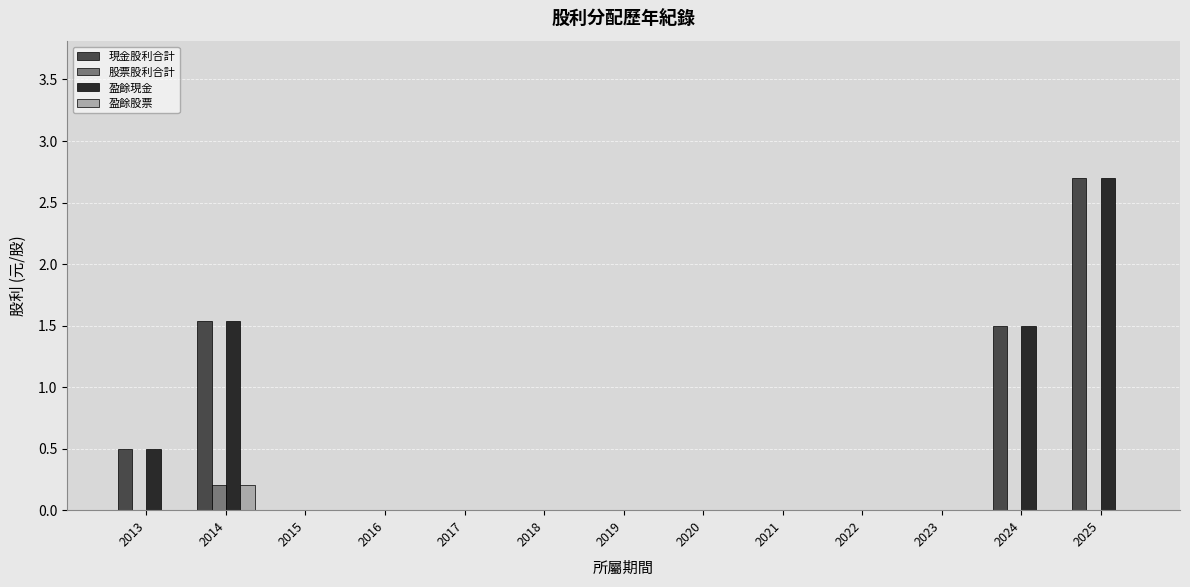

What are all the series names shown in the legend?

現金股利合計, 股票股利合計, 盈餘現金, 盈餘股票